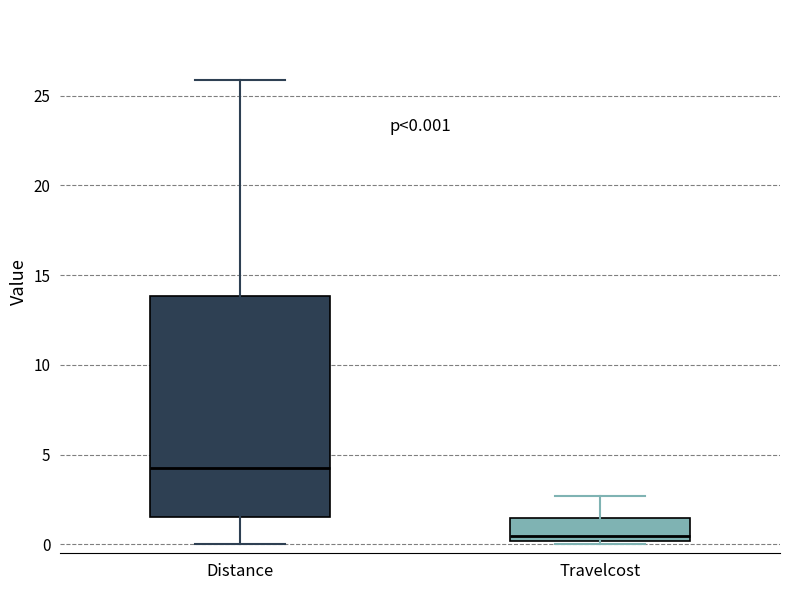

Which box has the lowest median line?

Travelcost